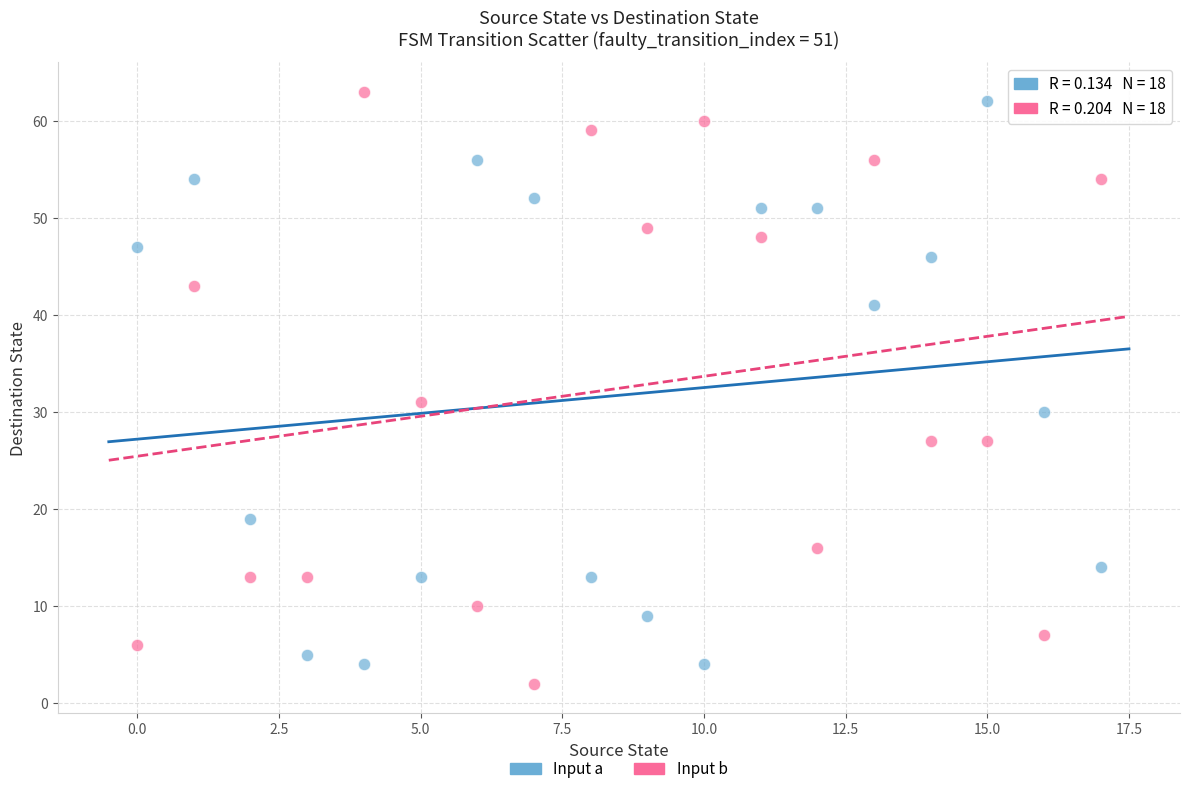

In the Input a series, what Y value is closest to 33?

30